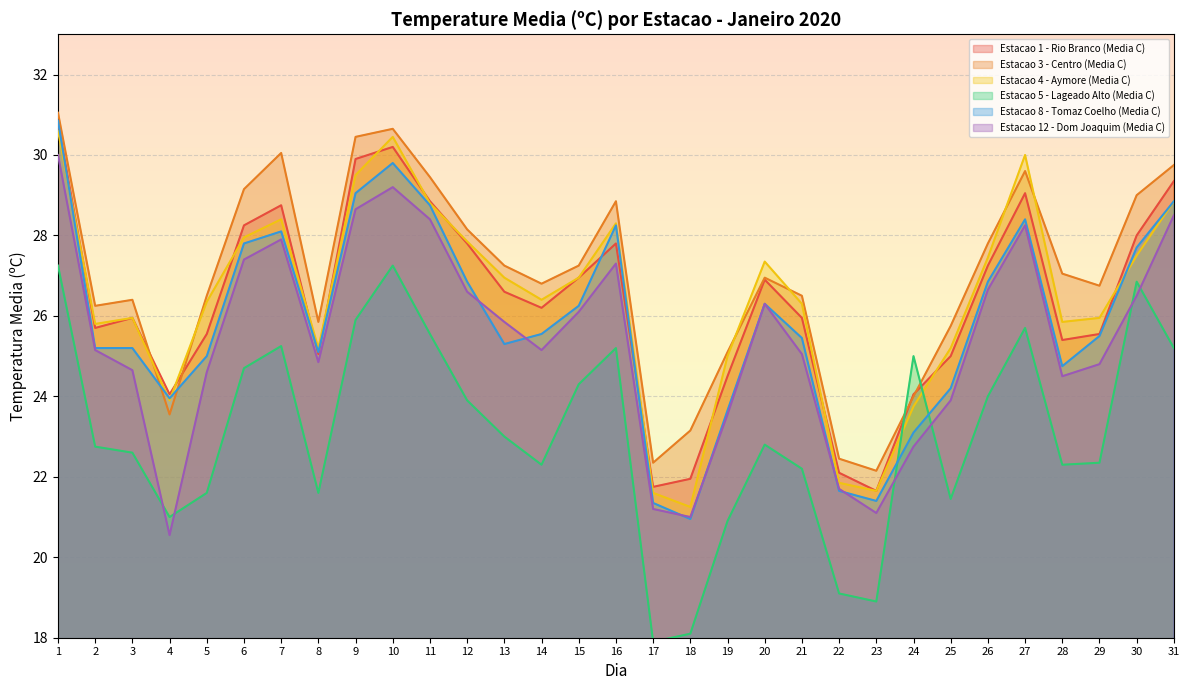

Which has a higher value, 4 or 3?

3